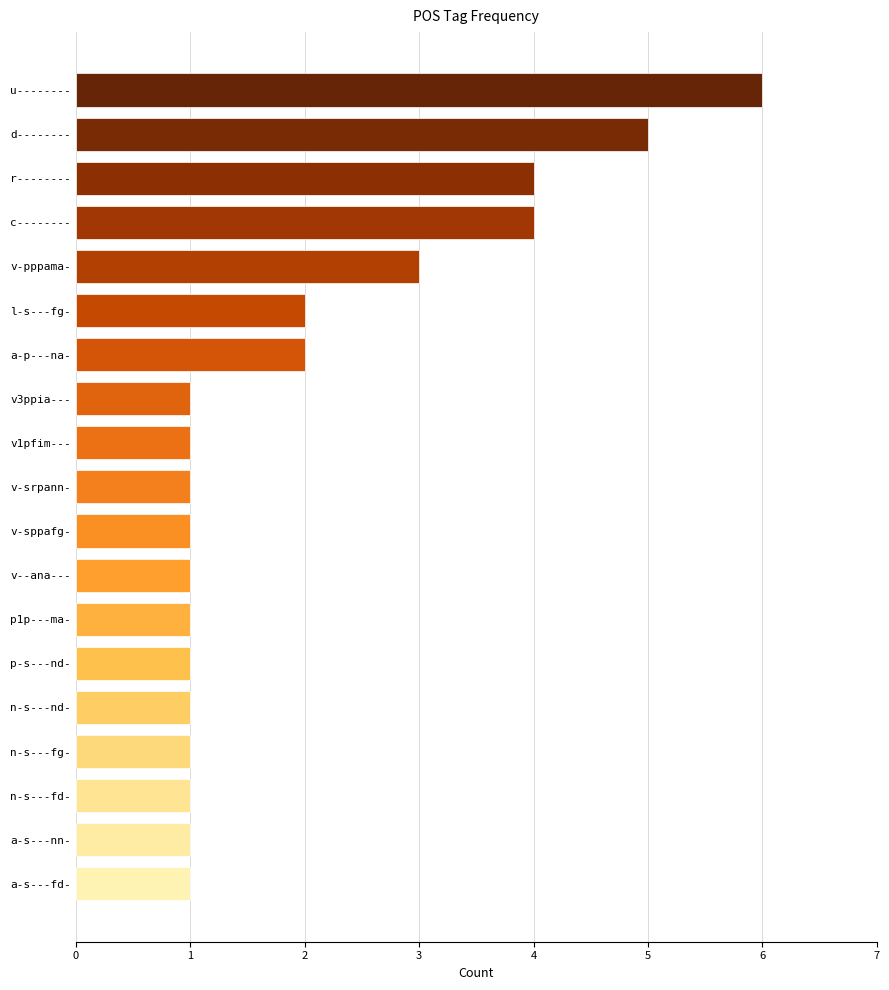

Where is the data nearest to the value 3?

v-pppama-